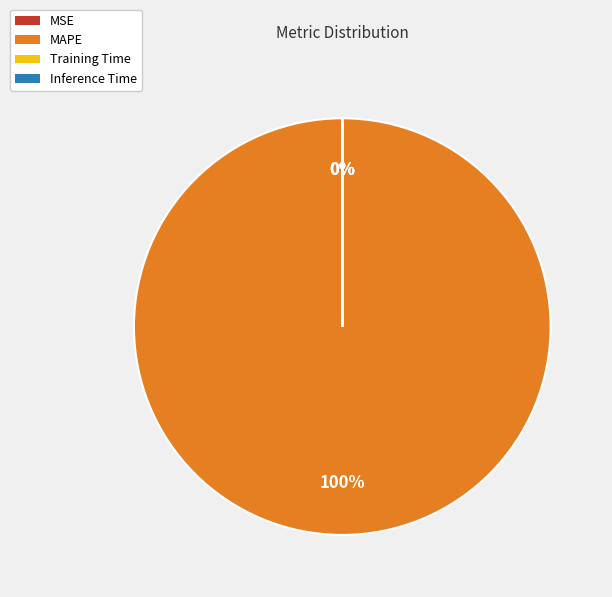

Which has a higher value, MSE or Training Time?

Training Time